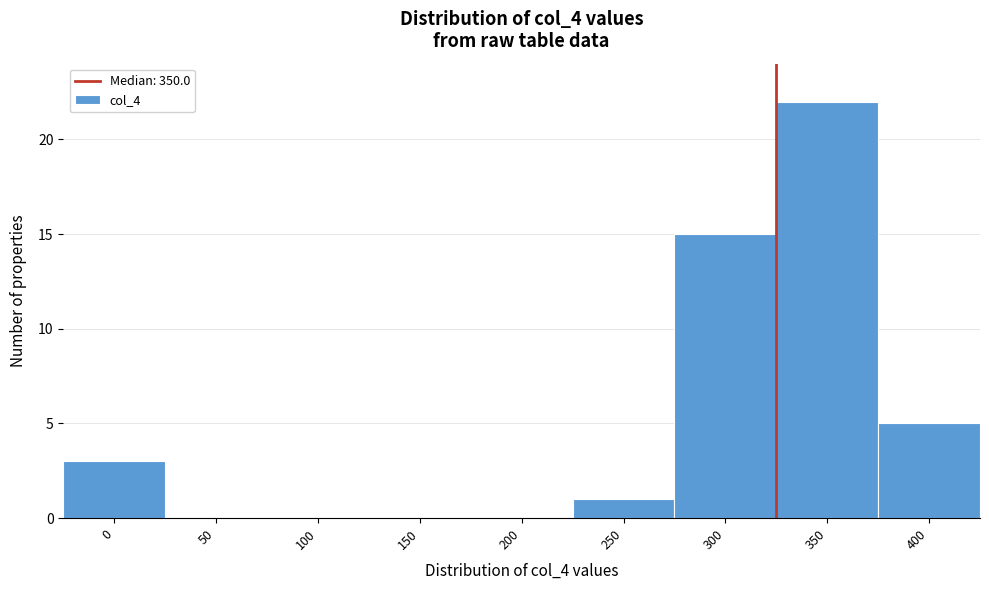

Reading left to right, transcribe all the data shown in this chart.

0=3	50=0	100=0	150=0	200=0	250=1	300=15	350=22	400=5